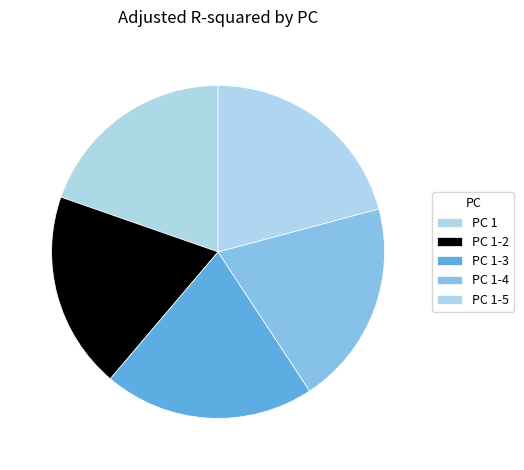

Count the number of slices in the pie.

5